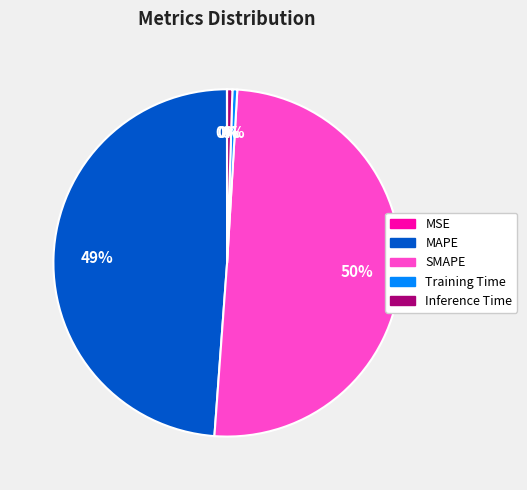

Which category has the biggest portion of the pie?

SMAPE